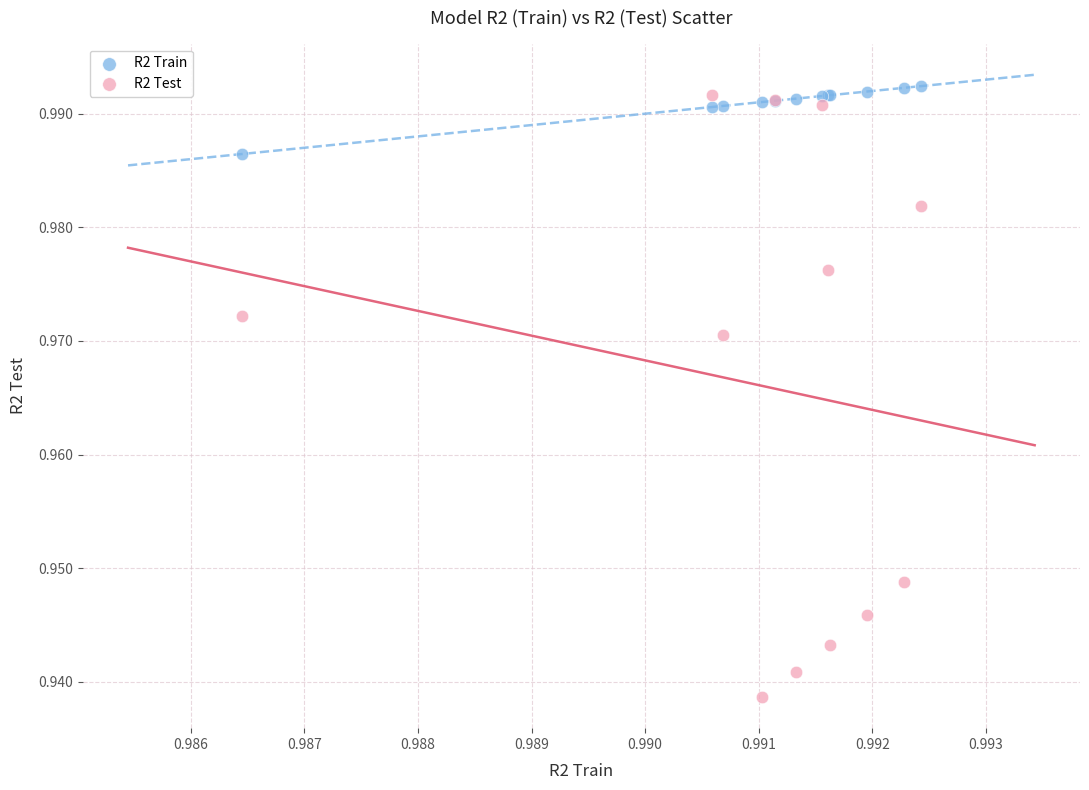

Which series has the largest Y range (max minus min)?

R2 Test